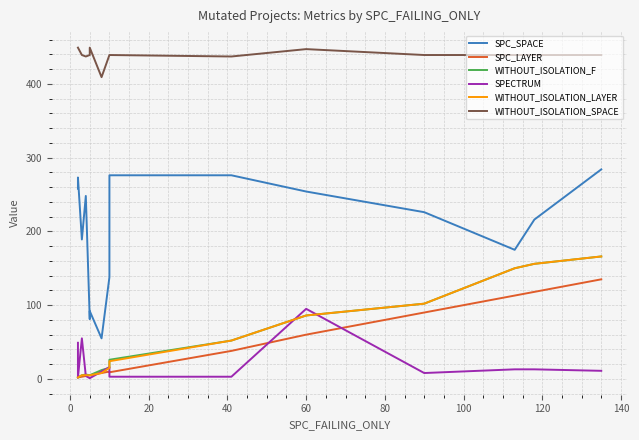

What is the maximum value for SPC_SPACE?

284